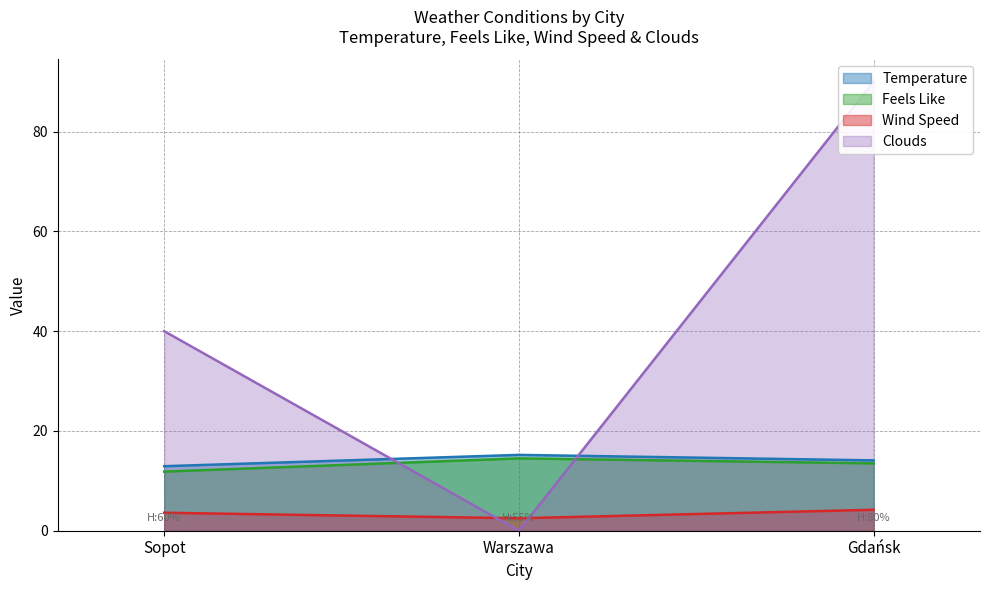

True or false: Clouds has a value of 40.0 at Sopot.

True